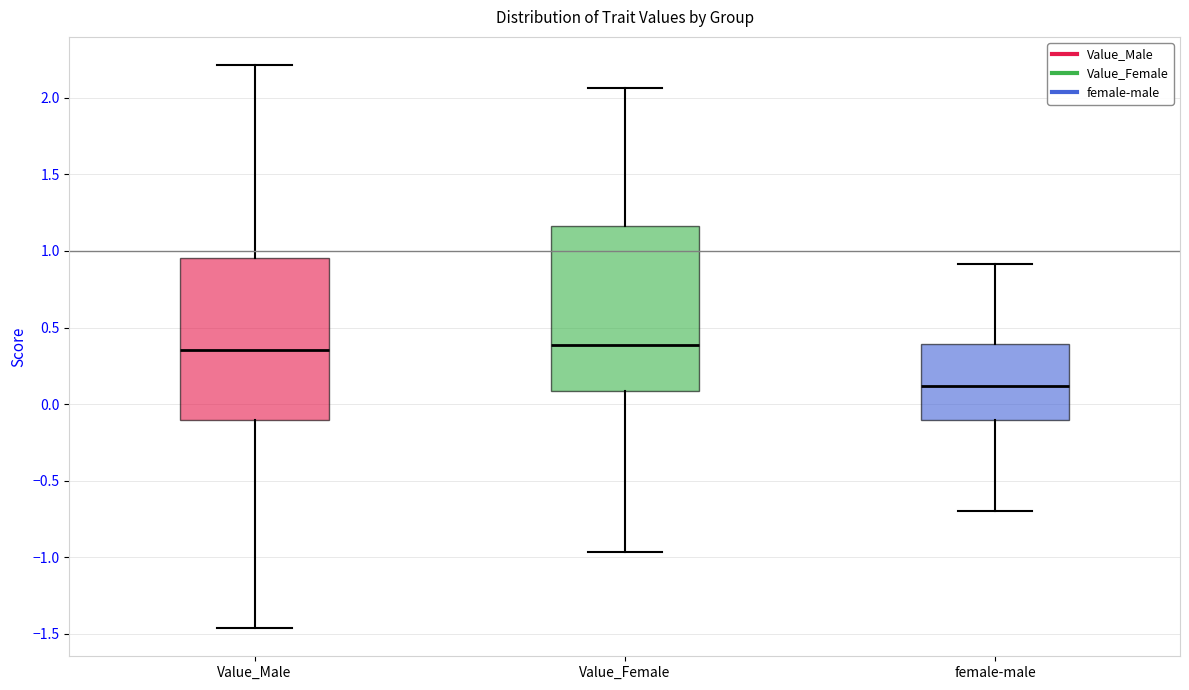

Reading left to right, transcribe this box plot: for each box, give where its median line is, the range the box spans, and where its two whiskers end, as read against the y-axis. The values are not printed on the chart, so give them approximately, as read against the axis.

Value_Male: median 0.35, box -0.10 to 0.95, whiskers -1.45 to 2.20
Value_Female: median 0.40, box 0.10 to 1.15, whiskers -0.95 to 2.05
female-male: median 0.10, box -0.10 to 0.40, whiskers -0.70 to 0.90